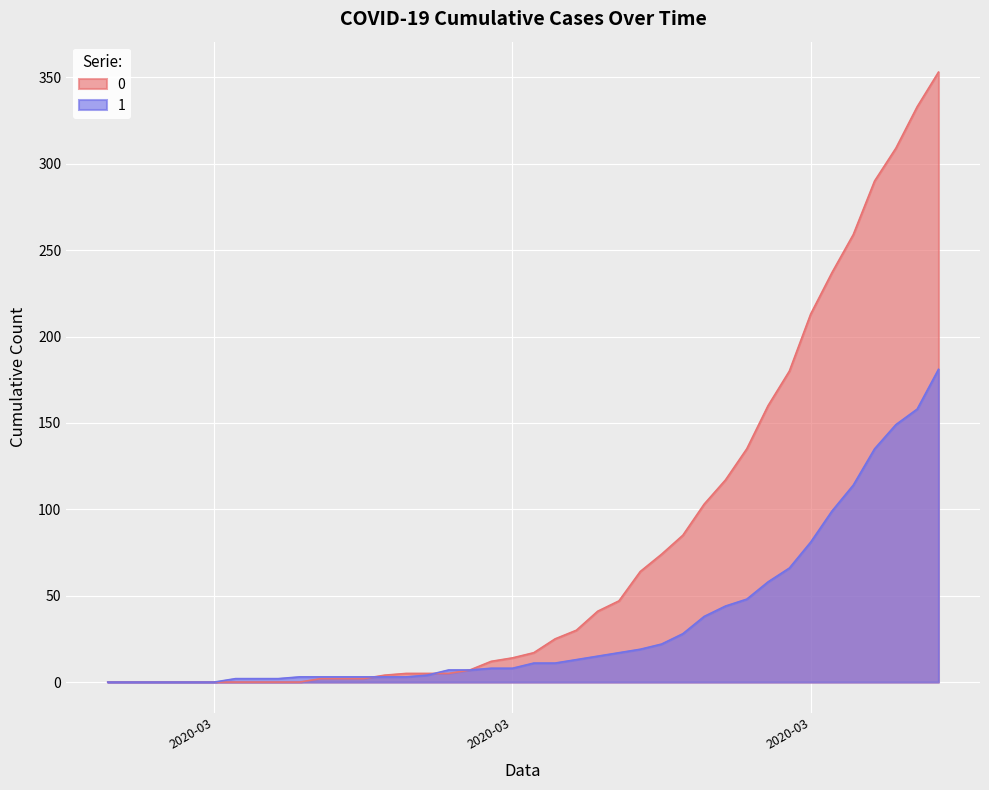

Which category has the highest value in the 1 series?

2020-04-06